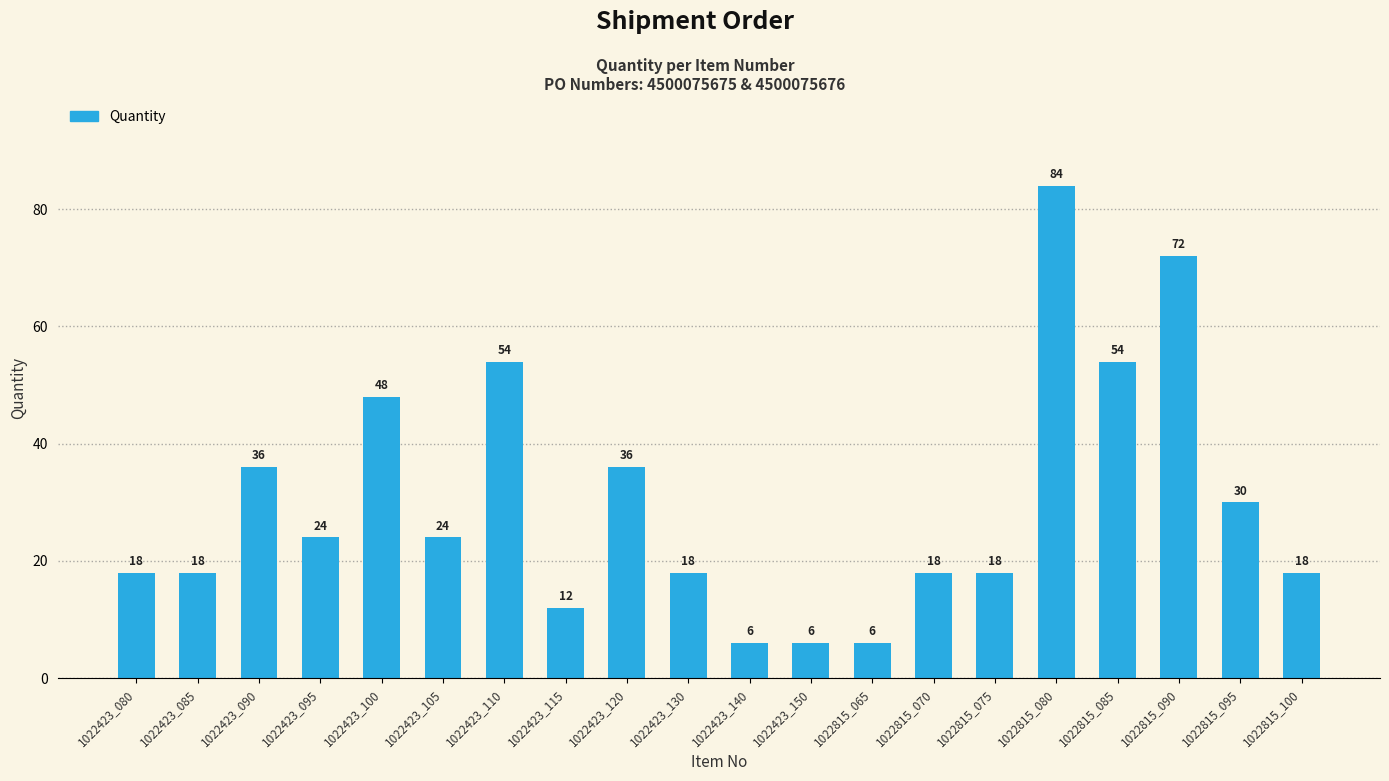

What is the maximum value shown in the chart?

84